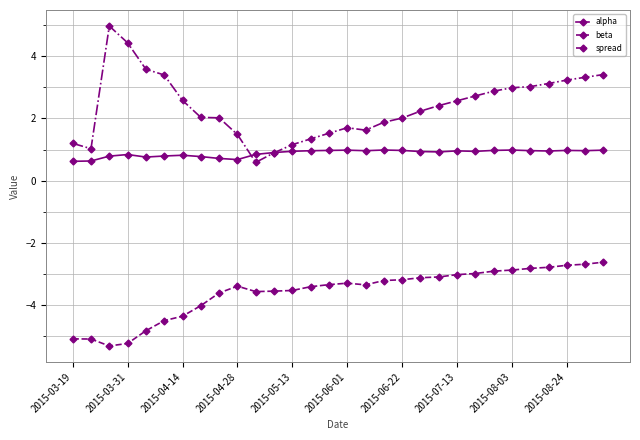

Rank the series by their average value, from lowest to highest.

beta, alpha, spread